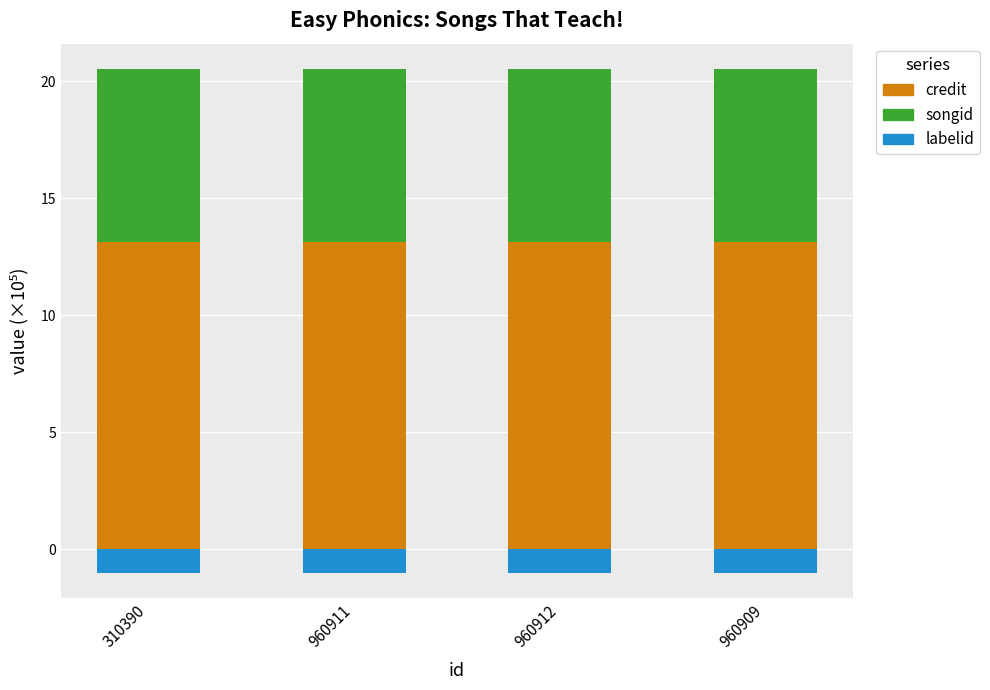

What is the total value across all series at 960909?

19.5